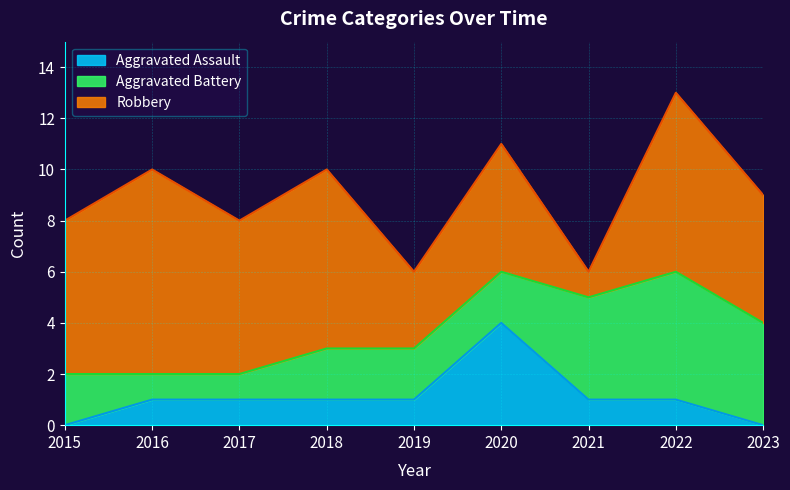

What is the greatest value displayed?

8